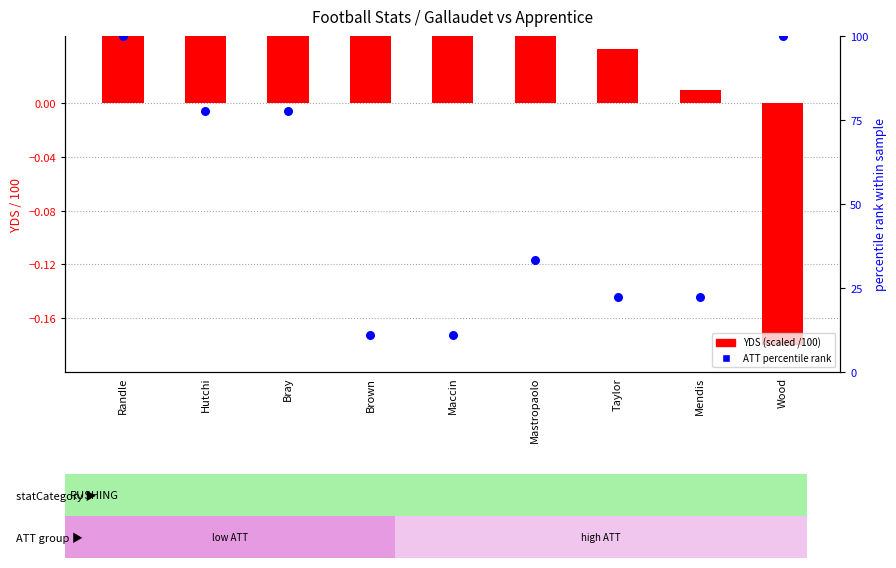

Which series has the largest total across all categories?

ATT (percentile)